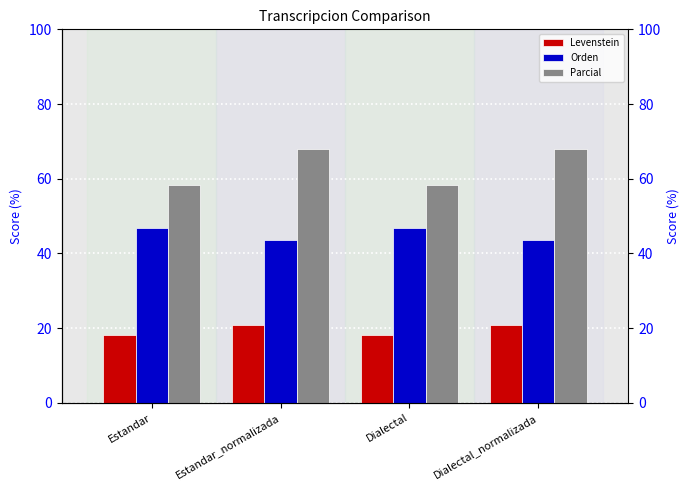

What is the difference between the highest and lowest values at Estandar?

40.3